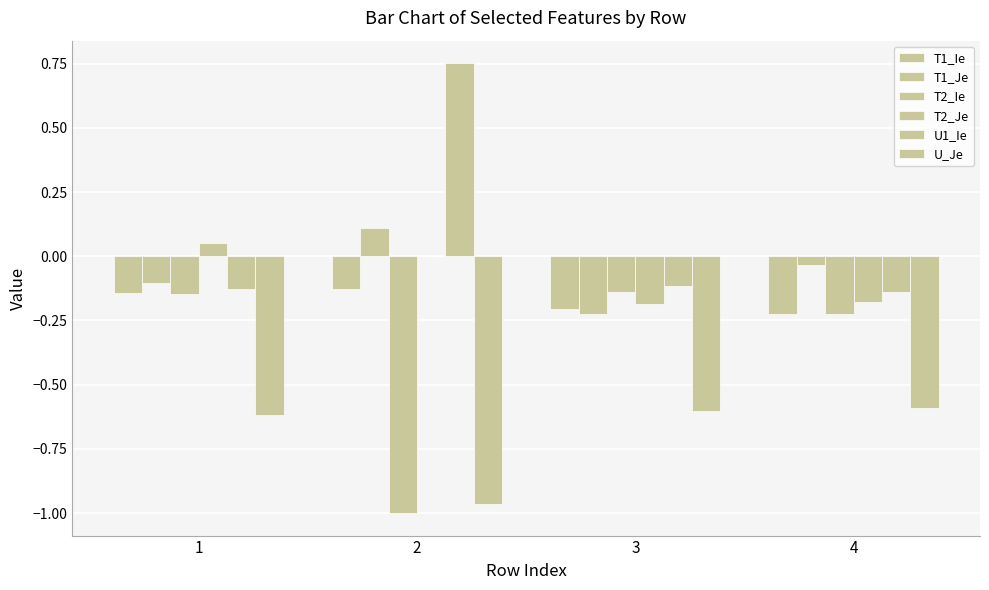

Are the bars grouped side by side (vs. stacked)?

Yes